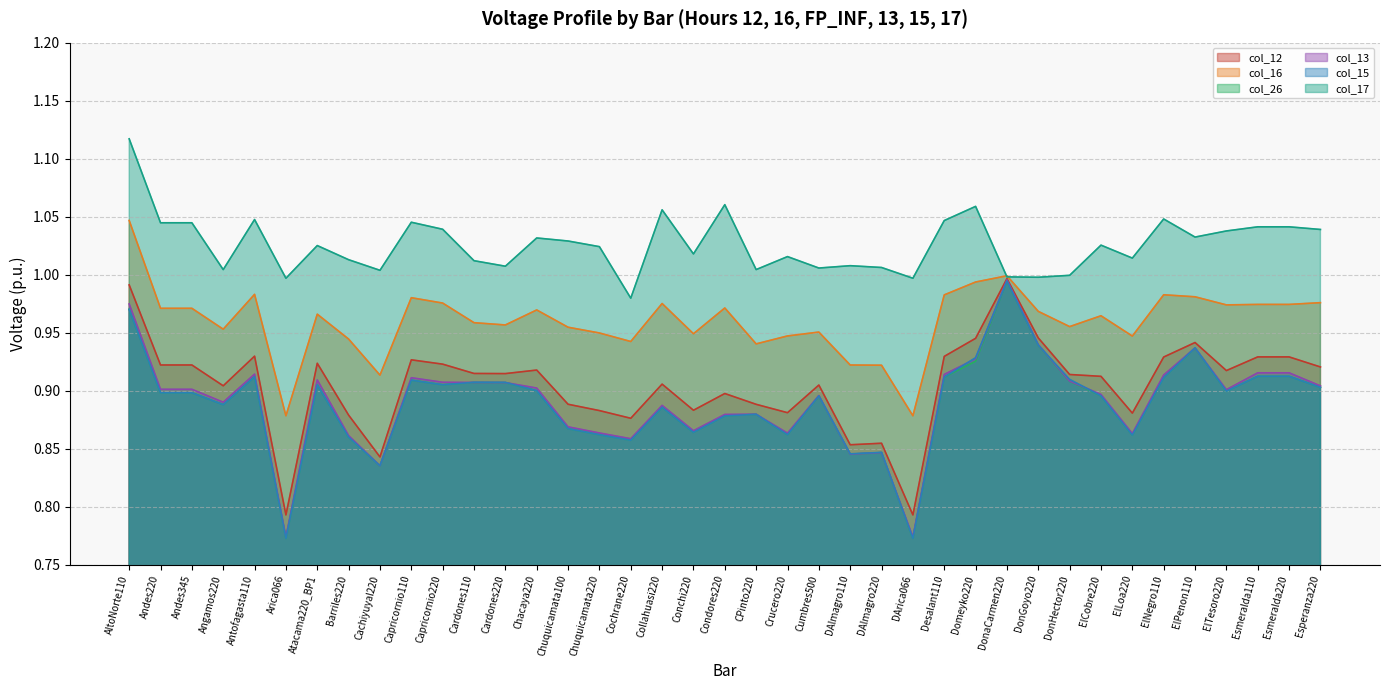

Reading left to right, transcribe all the data shown in this chart.

col_12: 1.0	0.9	0.9	0.9	0.9	0.8	0.9	0.9	0.8	0.9	0.9	0.9	0.9	0.9	0.9	0.9	0.9	0.9	0.9	0.9	0.9	0.9	0.9	0.9	0.9	0.8	0.9	0.9	1.0	0.9	0.9	0.9	0.9	0.9	0.9	0.9	0.9	0.9	0.9
col_16: 1.0	1.0	1.0	1.0	1.0	0.9	1.0	0.9	0.9	1.0	1.0	1.0	1.0	1.0	1.0	0.9	0.9	1.0	0.9	1.0	0.9	0.9	1.0	0.9	0.9	0.9	1.0	1.0	1.0	1.0	1.0	1.0	0.9	1.0	1.0	1.0	1.0	1.0	1.0
col_26: 1.0	0.9	0.9	0.9	0.9	0.8	0.9	0.9	0.8	0.9	0.9	0.9	0.9	0.9	0.9	0.9	0.9	0.9	0.9	0.9	0.9	0.9	0.9	0.8	0.8	0.8	0.9	0.9	1.0	0.9	0.9	0.9	0.9	0.9	0.9	0.9	0.9	0.9	0.9
col_13: 1.0	0.9	0.9	0.9	0.9	0.8	0.9	0.9	0.8	0.9	0.9	0.9	0.9	0.9	0.9	0.9	0.9	0.9	0.9	0.9	0.9	0.9	0.9	0.8	0.8	0.8	0.9	0.9	1.0	0.9	0.9	0.9	0.9	0.9	0.9	0.9	0.9	0.9	0.9
col_15: 1.0	0.9	0.9	0.9	0.9	0.8	0.9	0.9	0.8	0.9	0.9	0.9	0.9	0.9	0.9	0.9	0.9	0.9	0.9	0.9	0.9	0.9	0.9	0.8	0.8	0.8	0.9	0.9	1.0	0.9	0.9	0.9	0.9	0.9	0.9	0.9	0.9	0.9	0.9
col_17: 1.1	1.0	1.0	1.0	1.0	1.0	1.0	1.0	1.0	1.0	1.0	1.0	1.0	1.0	1.0	1.0	1.0	1.1	1.0	1.1	1.0	1.0	1.0	1.0	1.0	1.0	1.0	1.1	1.0	1.0	1.0	1.0	1.0	1.0	1.0	1.0	1.0	1.0	1.0